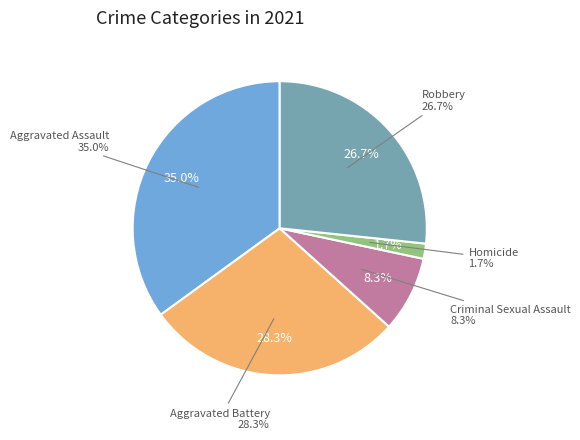

What percentage is the Robbery slice, to the nearest percent?

27%